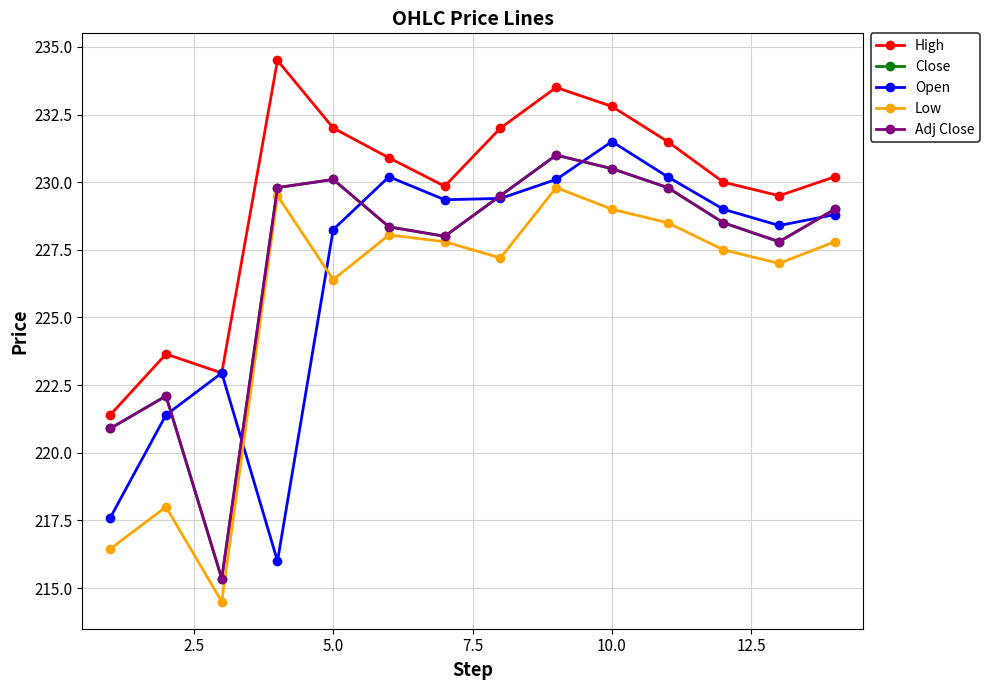

Reading left to right, list all the values displayed in this chart.

High: 221.4	223.7	222.9	234.5	232.0	230.9	229.8	232.0	233.5	232.8	231.5	230.0	229.5	230.2
Close: 220.9	222.1	215.3	229.8	230.1	228.3	228.0	229.5	231.0	230.5	229.8	228.5	227.8	229.0
Open: 217.6	221.4	222.9	216.0	228.2	230.2	229.3	229.4	230.1	231.5	230.2	229.0	228.4	228.8
Low: 216.4	218.0	214.5	229.5	226.4	228.1	227.8	227.2	229.8	229.0	228.5	227.5	227.0	227.8
Adj Close: 220.9	222.1	215.3	229.8	230.1	228.3	228.0	229.5	231.0	230.5	229.8	228.5	227.8	229.0